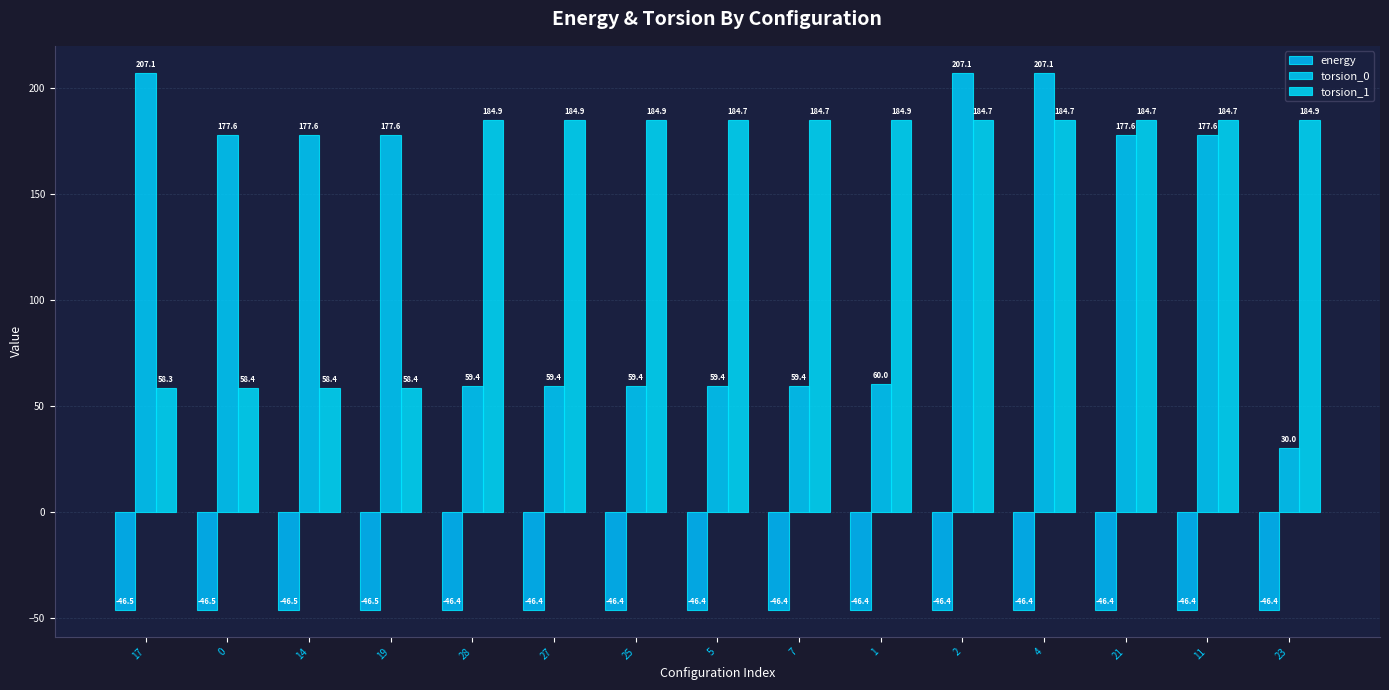

Is it true that torsion_1 equals 58.3 at 17?

True